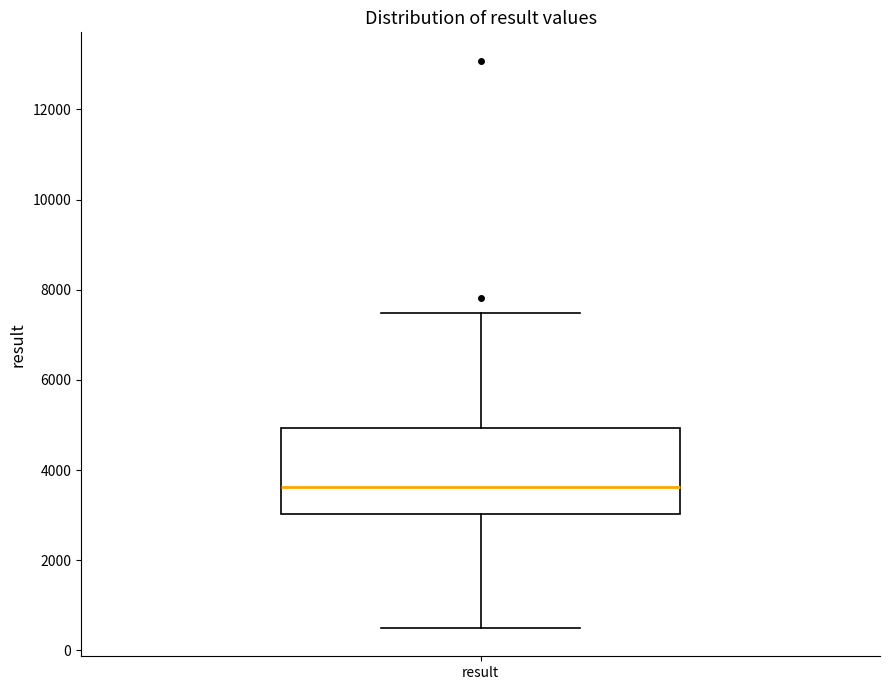

Read this box plot against the y-axis: the position of the median line, the range covered by the box, and the ends of both whiskers. The values are not printed on the chart, so give them approximately, as read against the axis.

median 3600, box 3000 to 5000, whiskers 600 to 7400